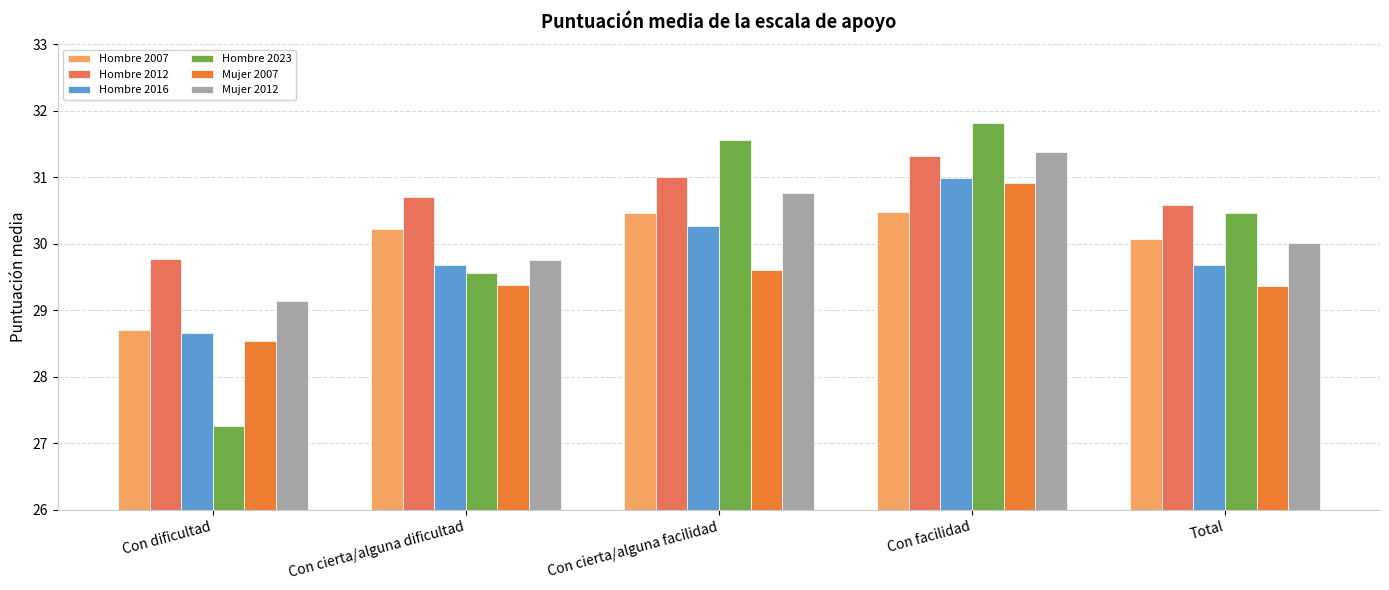

What is the lowest value of the Hombre 2023 series?

27.3